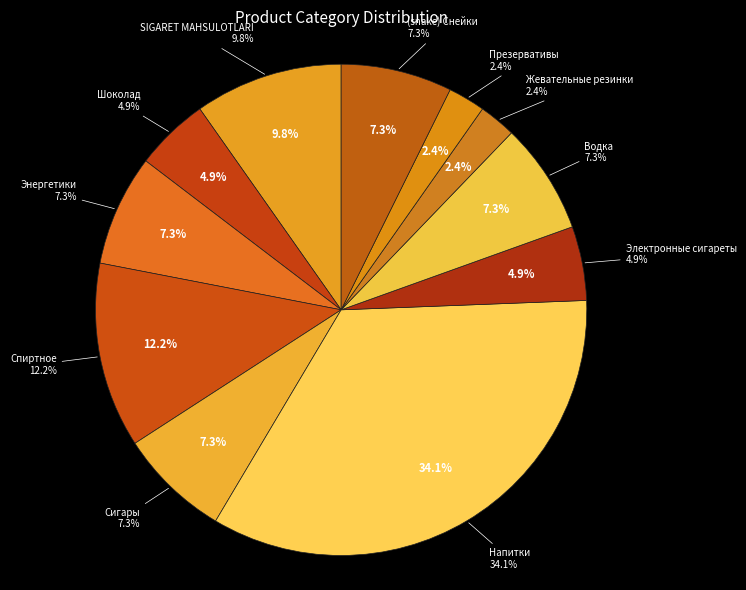

To the nearest percent, what is the average slice percentage?

9%